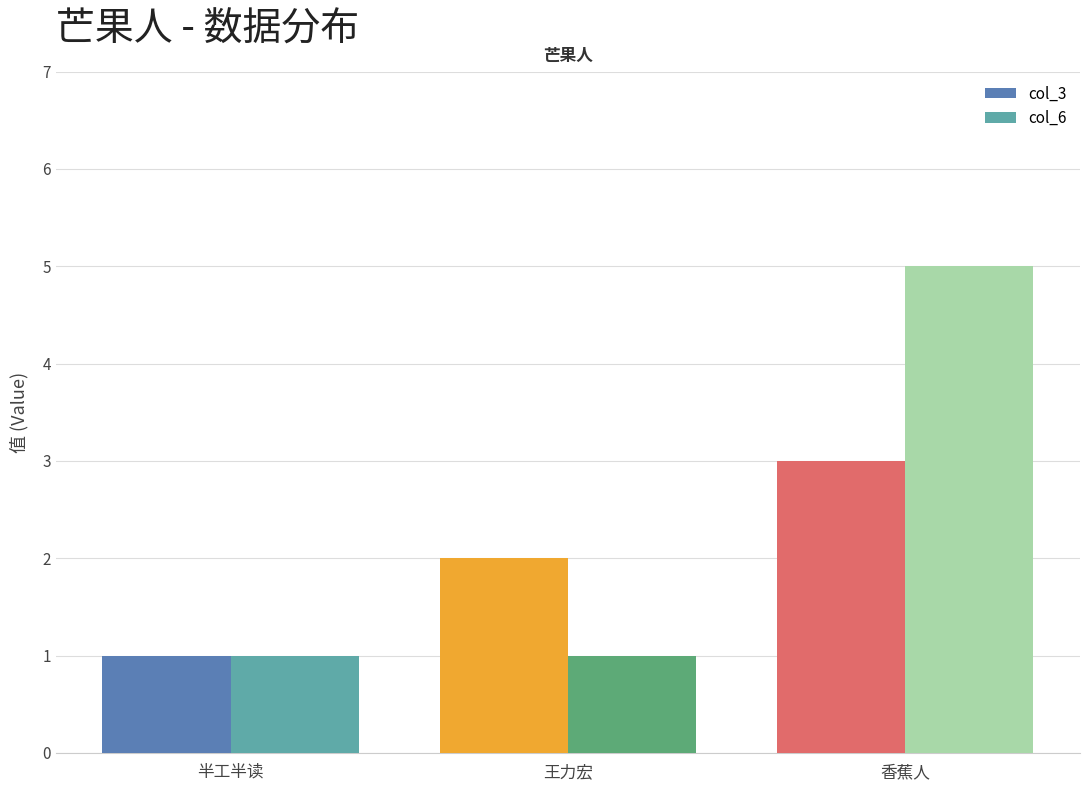

Between 半工半读 and 香蕉人, which series saw the biggest shift?

col_6